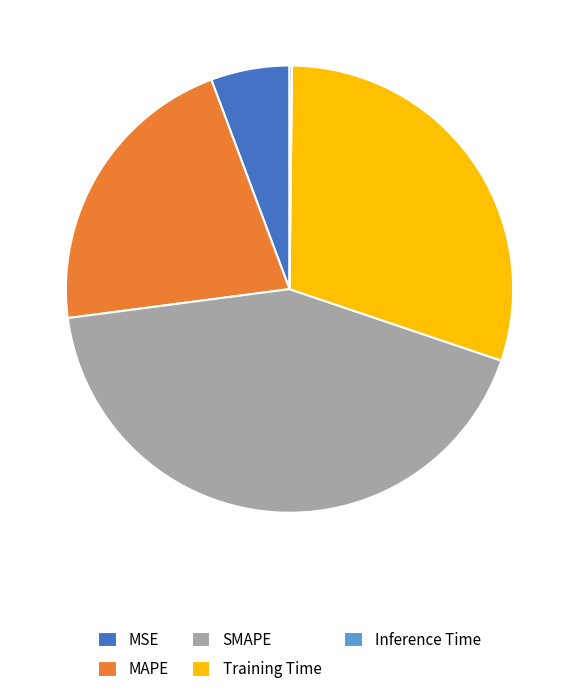

Which slice is the largest?

SMAPE